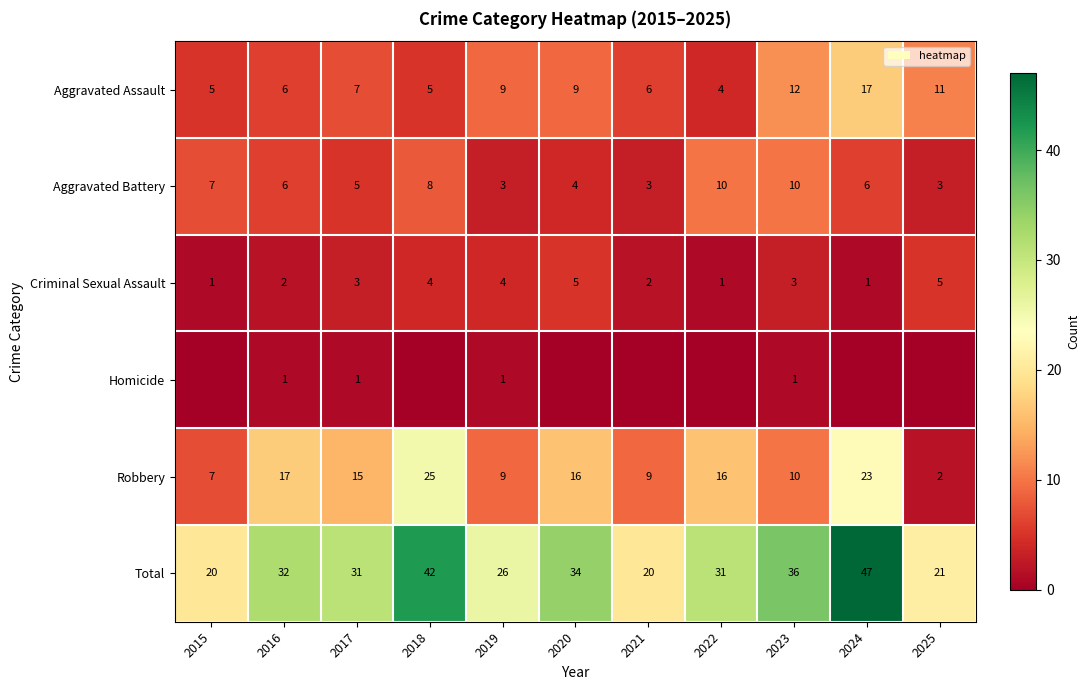

True or false: Robbery has a value of 9 at 2019.

True